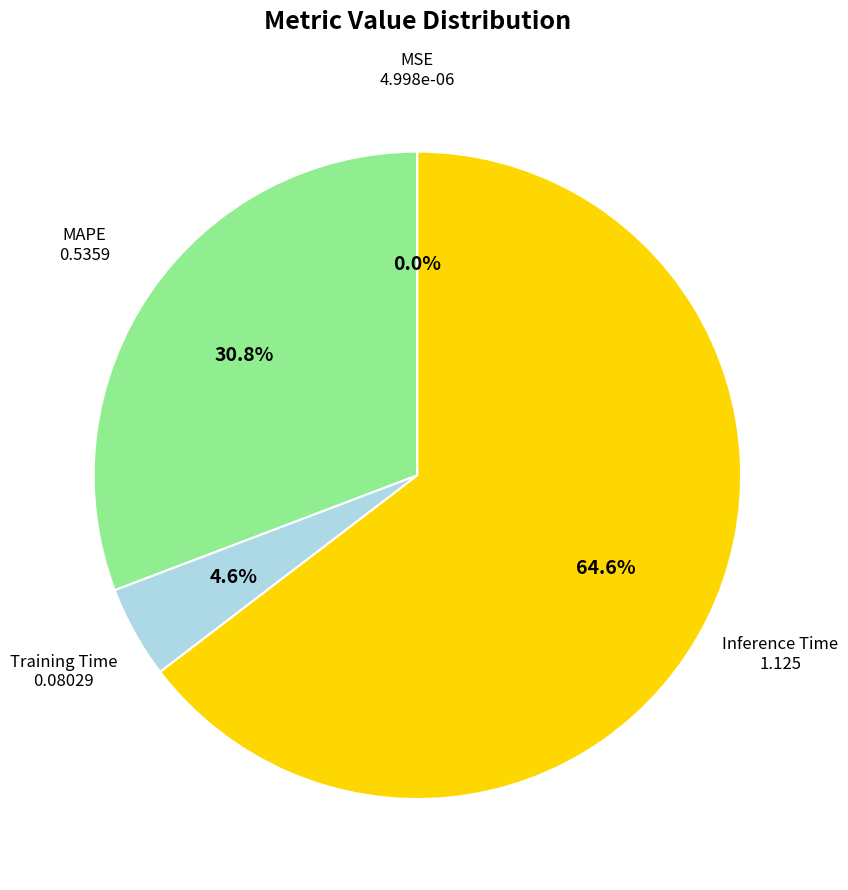

To the nearest percent, what is the difference between the largest and smallest slice percentages?

65%